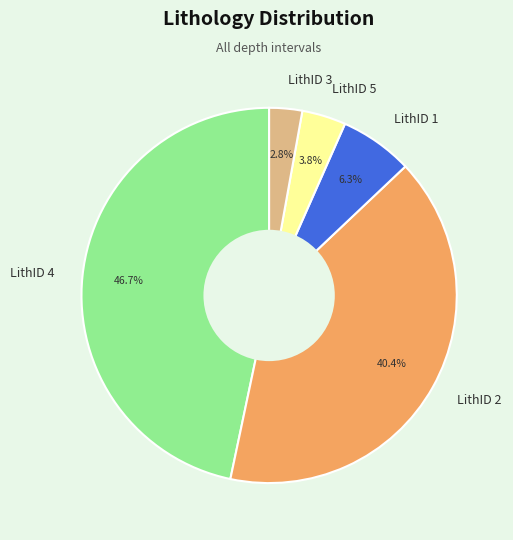

What is the smallest slice in the pie chart?

LithID 3